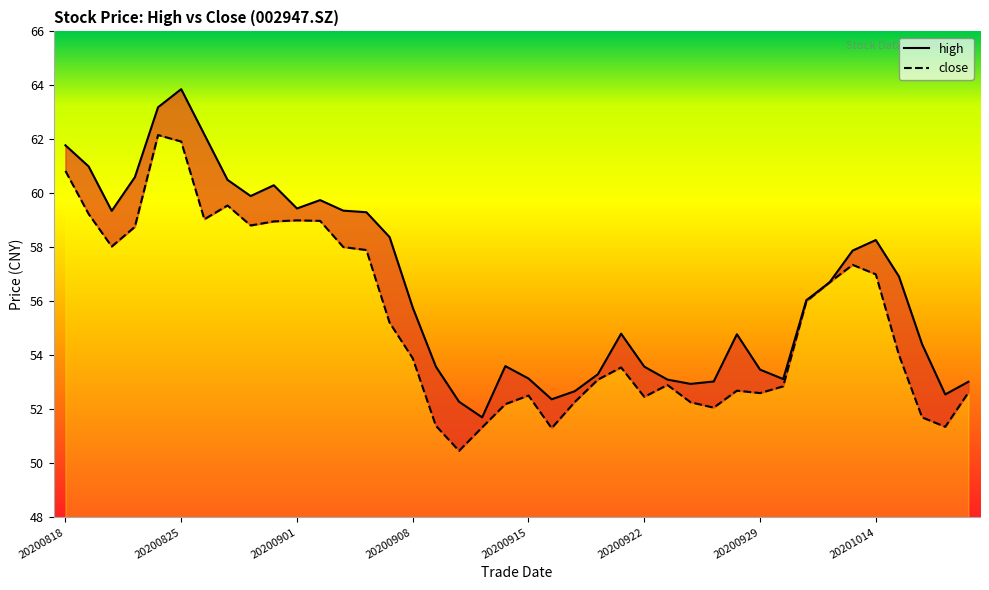

How many values in the high series exceed 56?

20